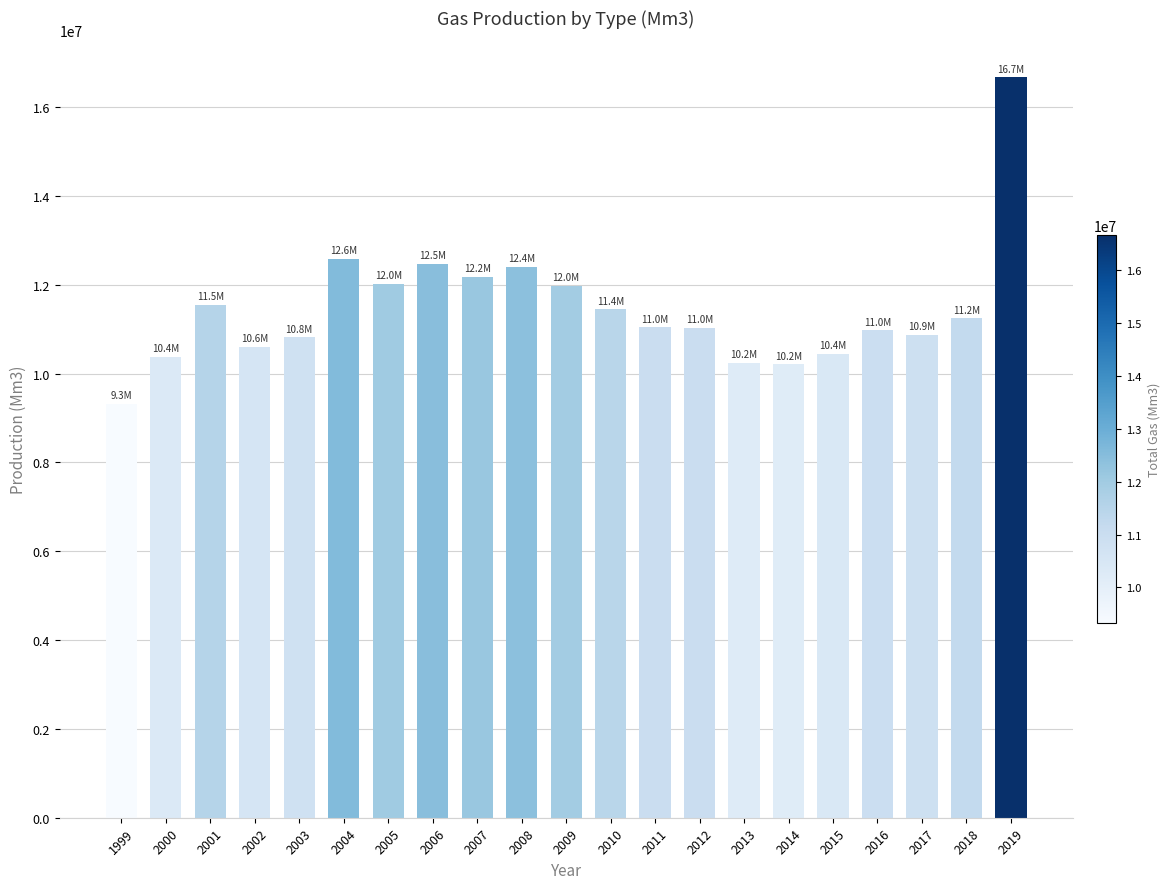

Does the chart contain stacked bars?

No